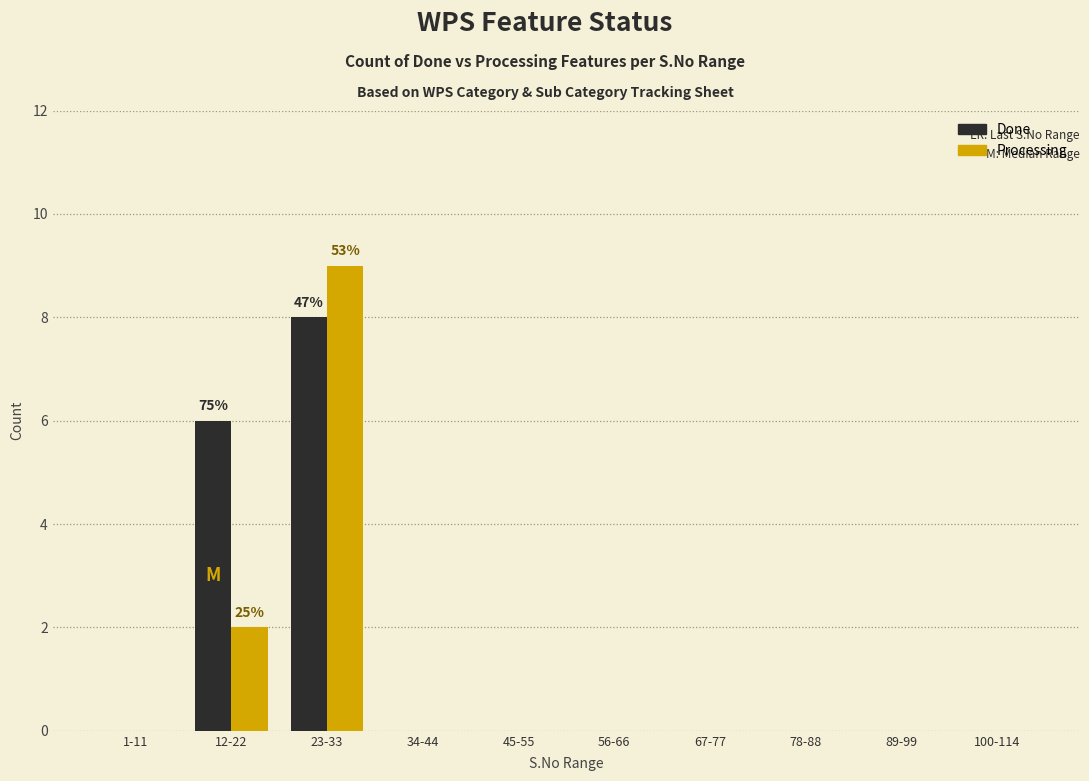

Reading left to right, list all the values displayed in this chart.

Done: 1-11=0	12-22=6	23-33=8	34-44=0	45-55=0	56-66=0	67-77=0	78-88=0	89-99=0	100-114=0
Processing: 1-11=0	12-22=2	23-33=9	34-44=0	45-55=0	56-66=0	67-77=0	78-88=0	89-99=0	100-114=0